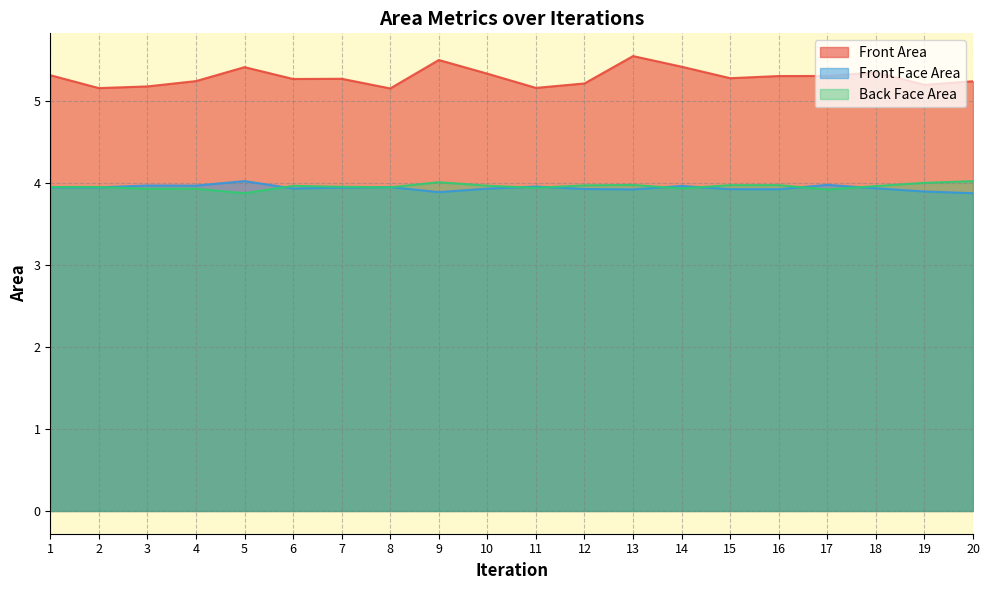

At which label does Front Face Area reach its peak?

5